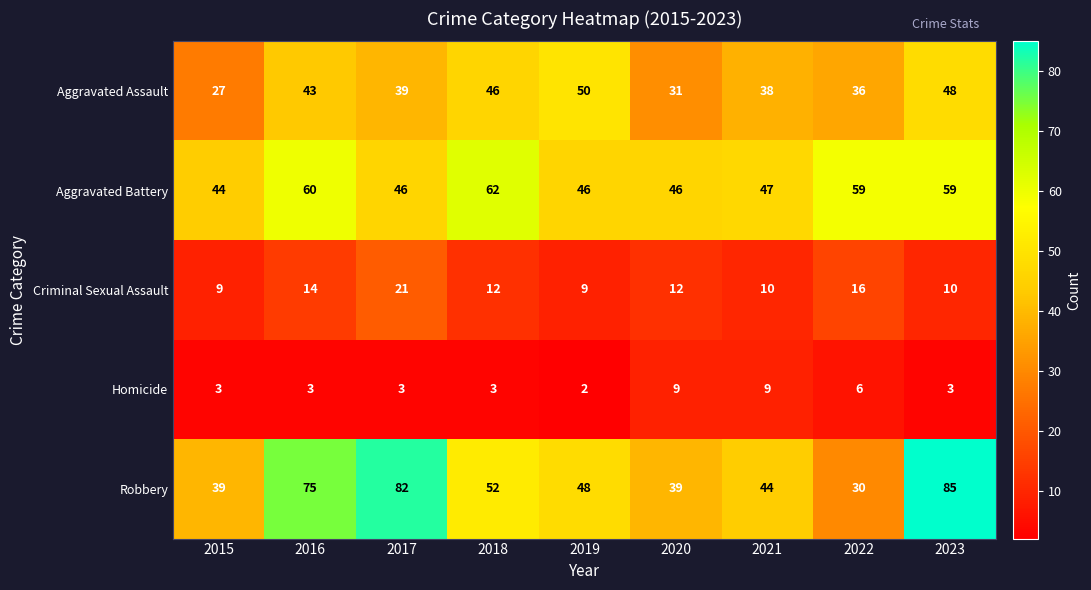

What is the difference between the highest and lowest values at 2019?

48